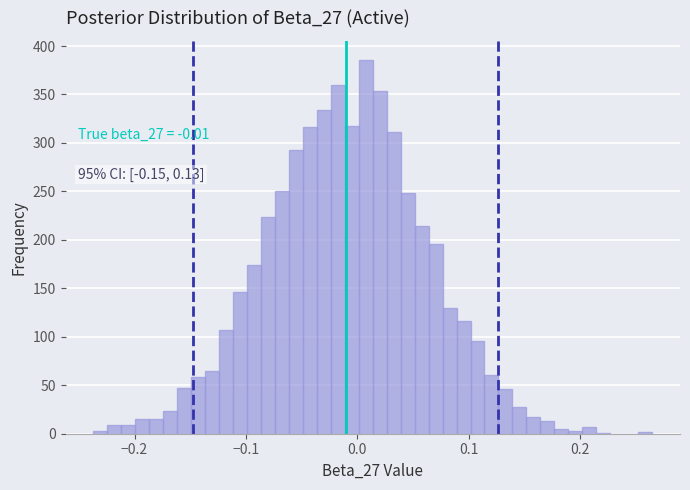

Read against the x-axis, roughly where is the centre of the tallest bar?

0.01